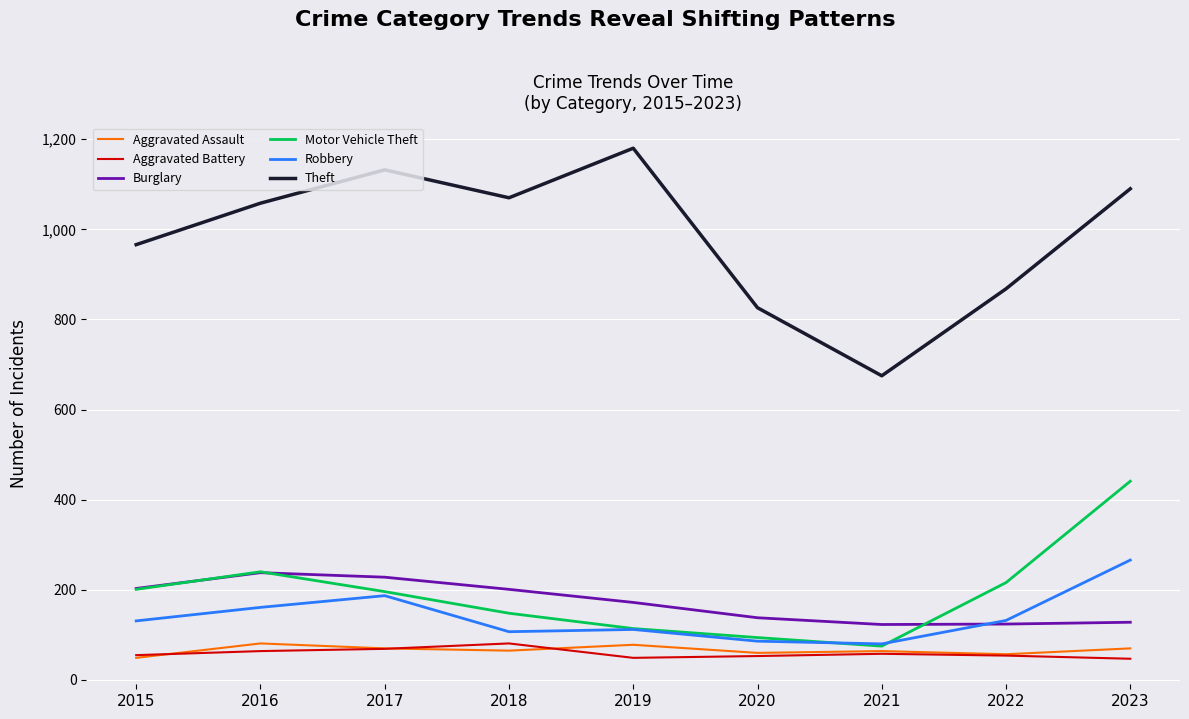

At which label is Theft closest to 927?

2015